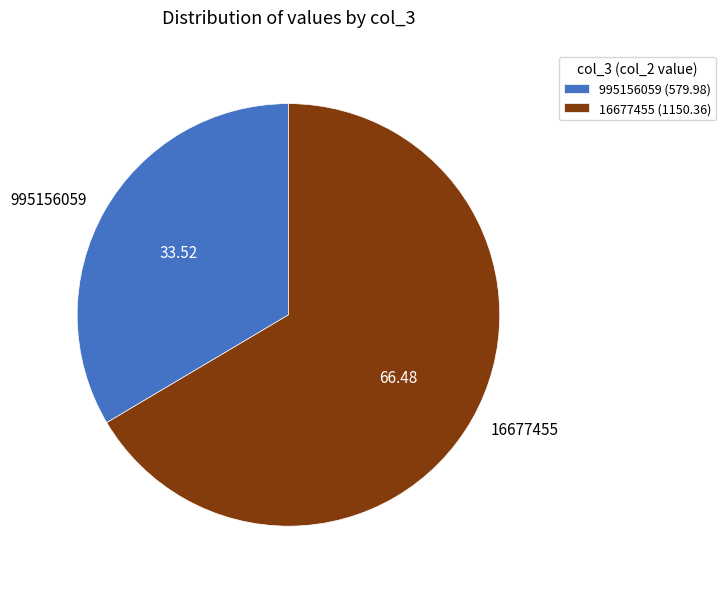

Combined, do 995156059 and 16677455 account for over 50%?

Yes